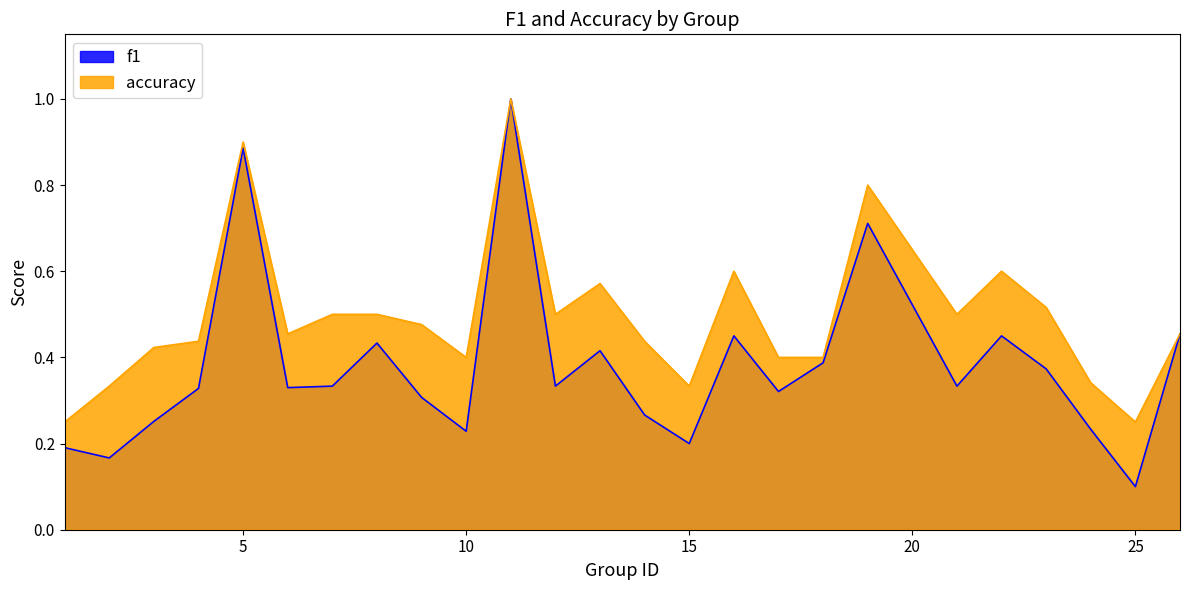

Count the number of data series in this chart.

2